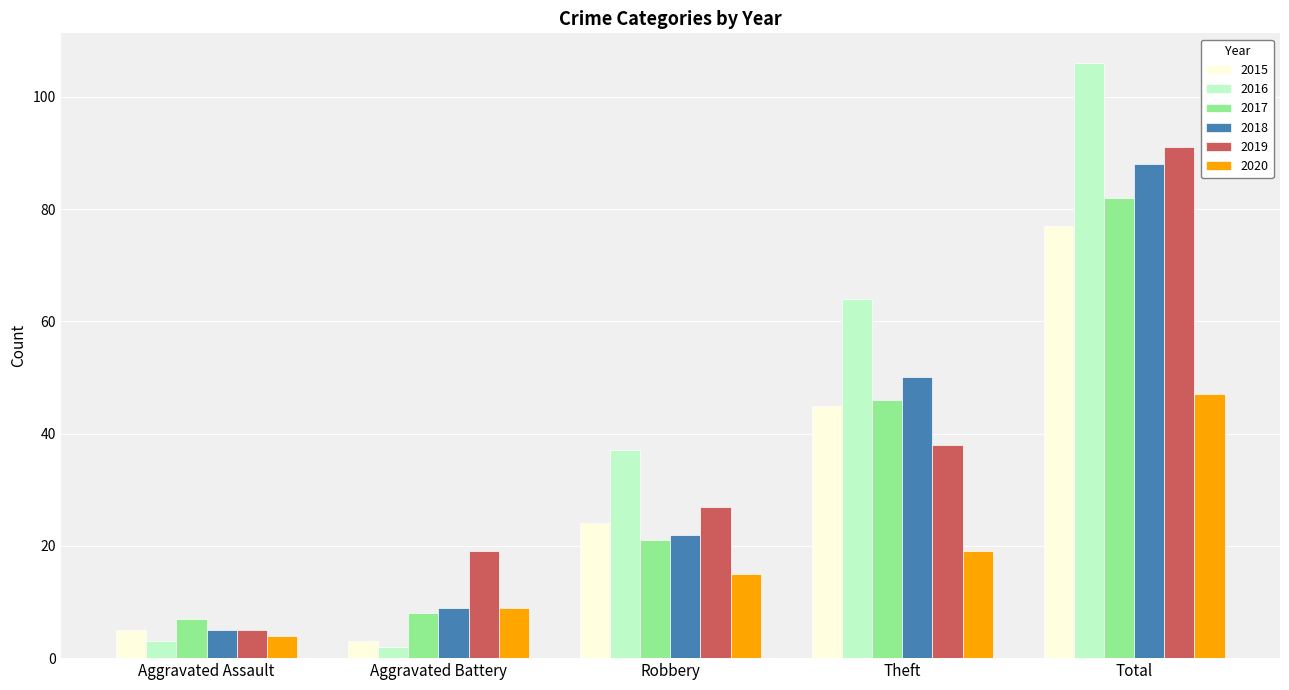

What position from the right is Aggravated Assault?

5